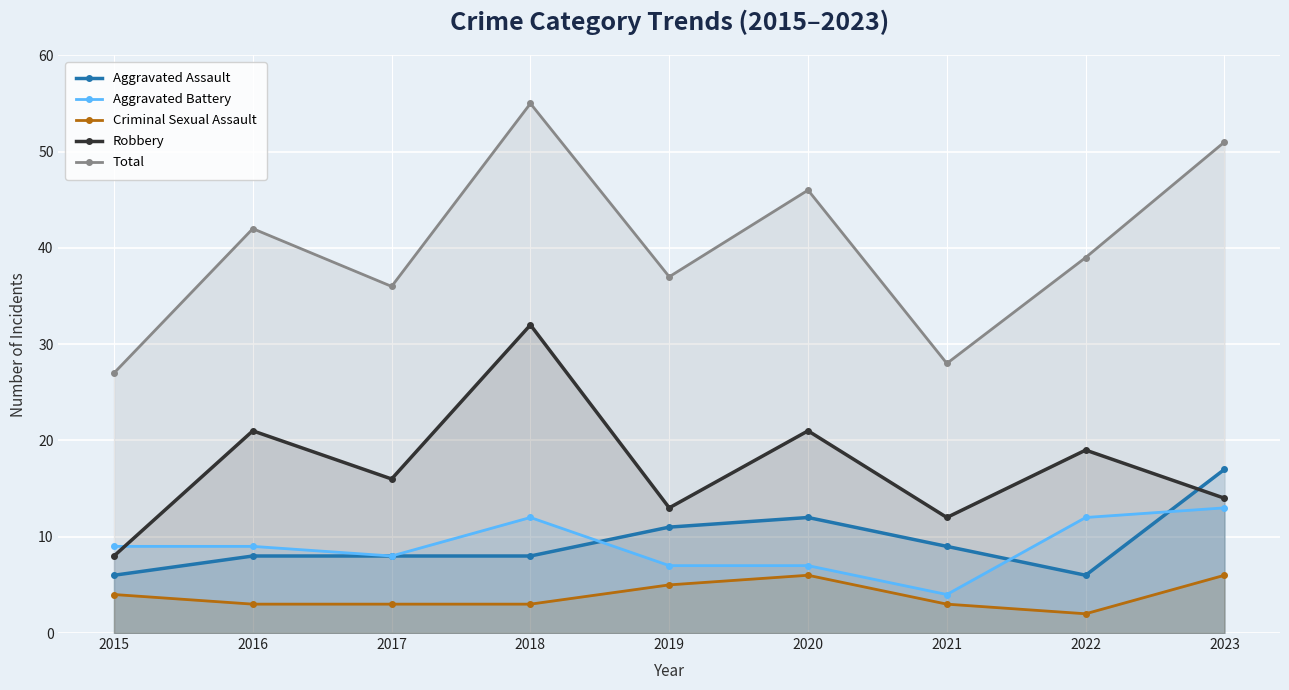

What is the approximate value of Aggravated Battery at 2015?

9